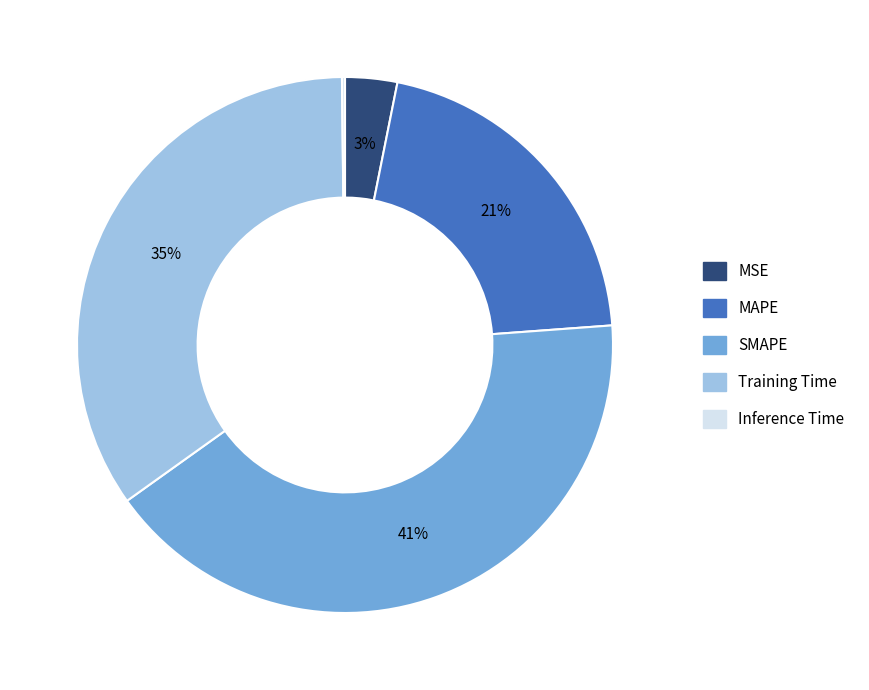

To the nearest percent, what is the difference between the largest and smallest slice percentages?

41%